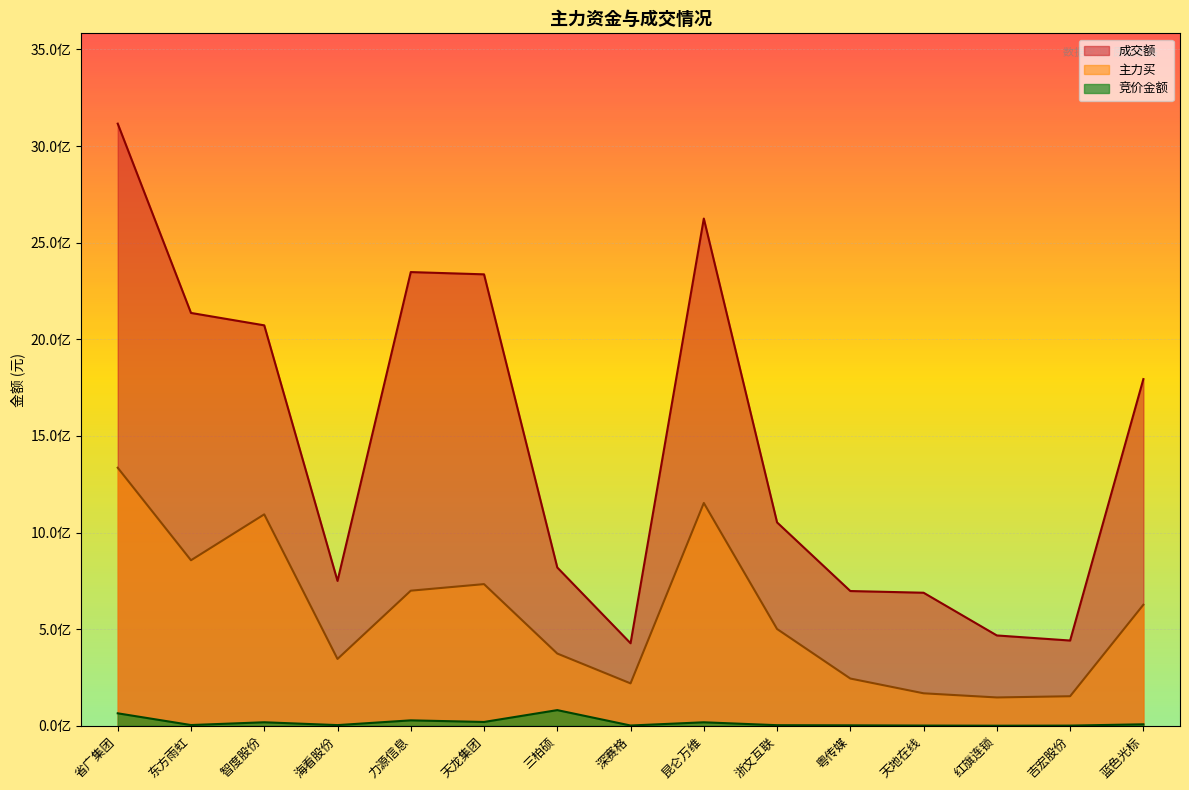

How many values in the 主力买 series exceed 500634901?

7